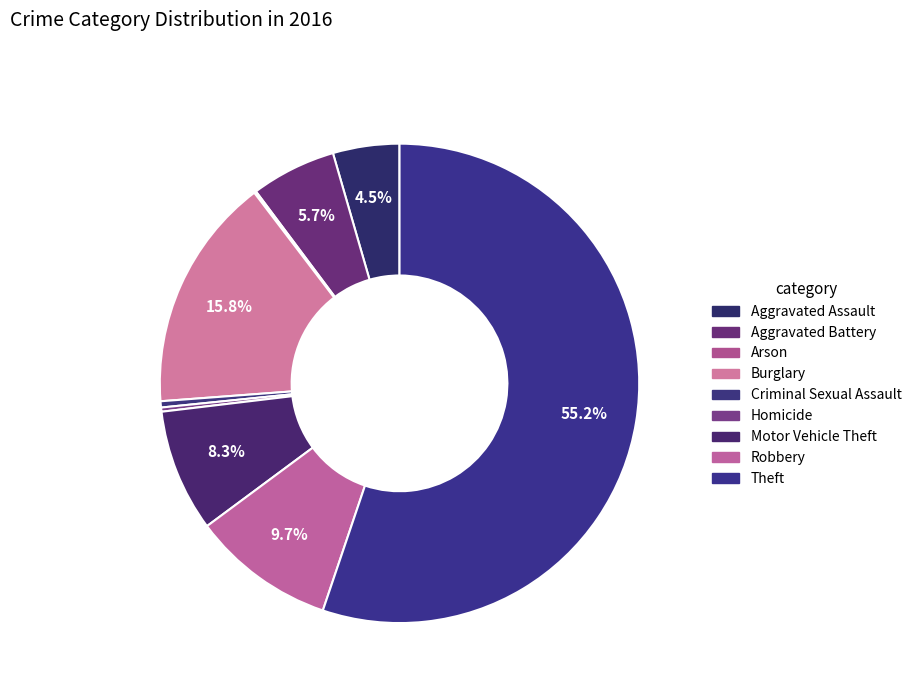

What is the majority slice?

Theft